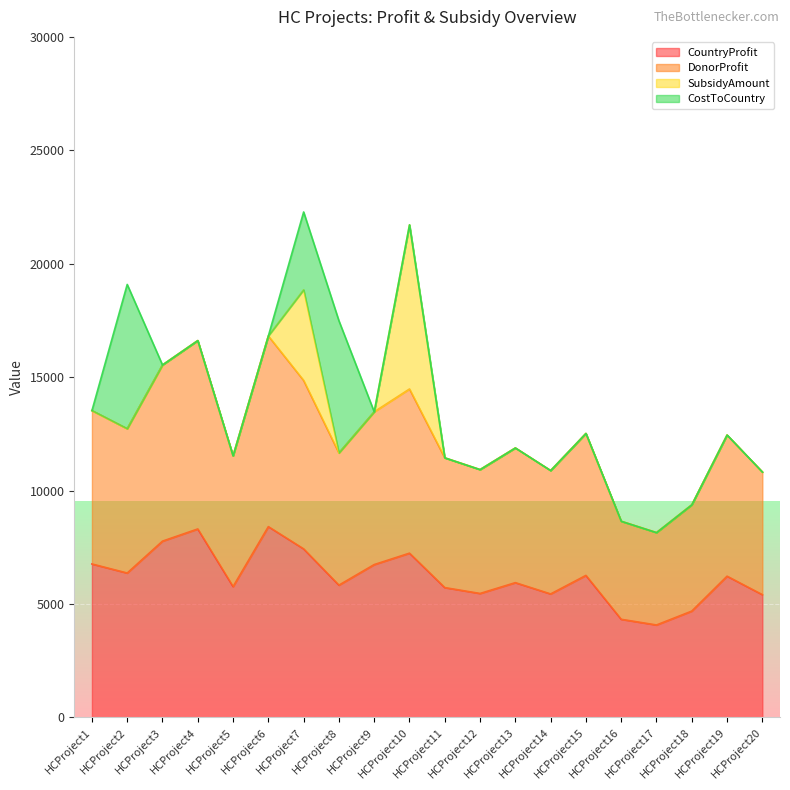

True or false: CountryProfit and DonorProfit cross at least once.

False